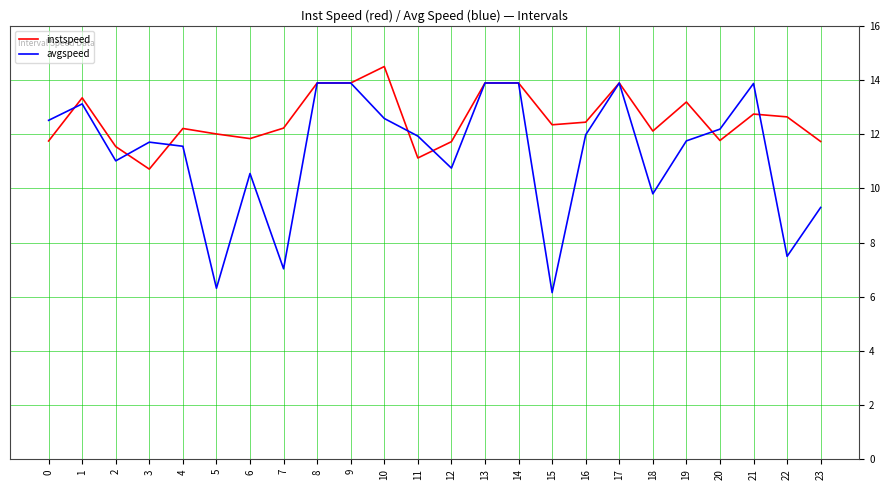

The avgspeed series shows 11.9 at 11. True or false?

True